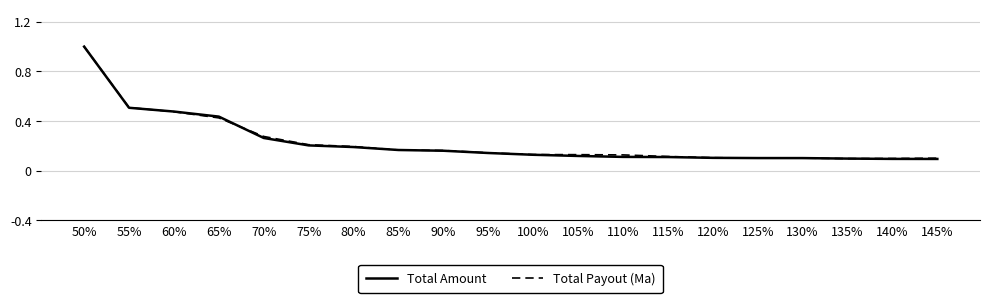

What position from the left is 115%?

14